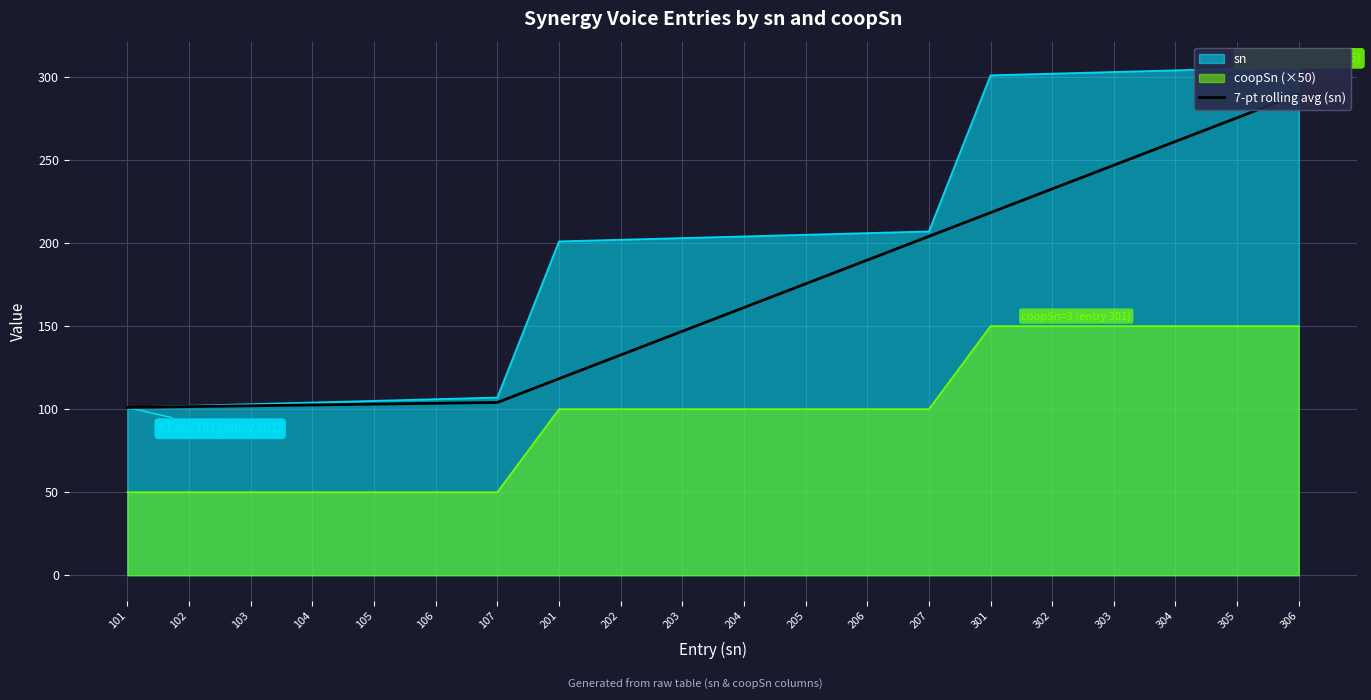

What is the maximum value shown in the chart?

289.7